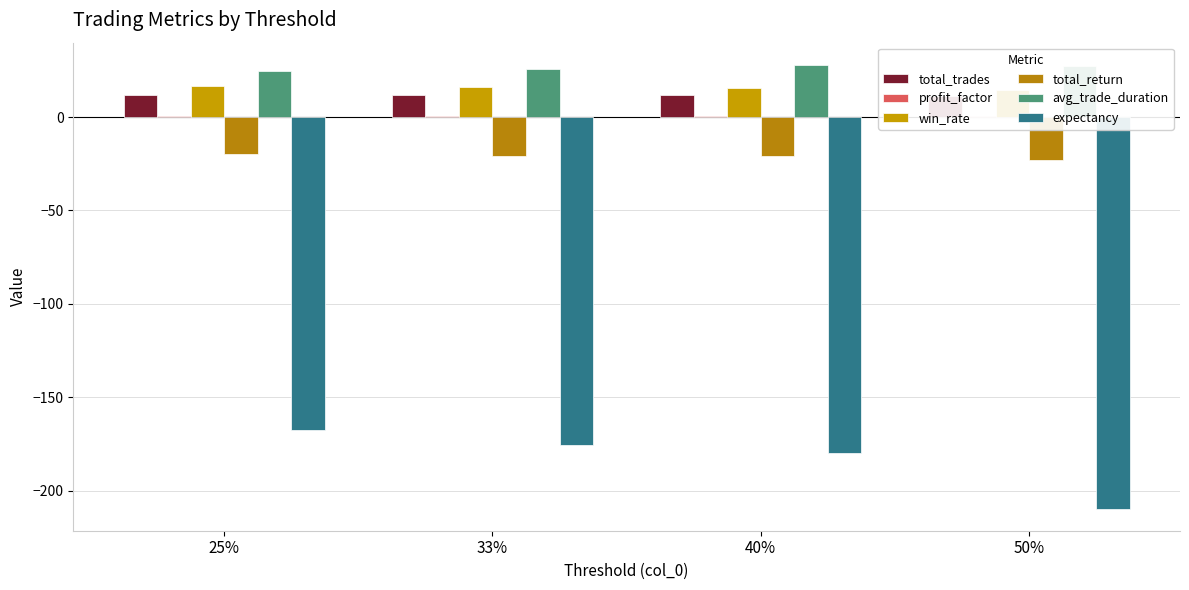

What is the sum of the total_trades values at 25% and 40%?

23.5